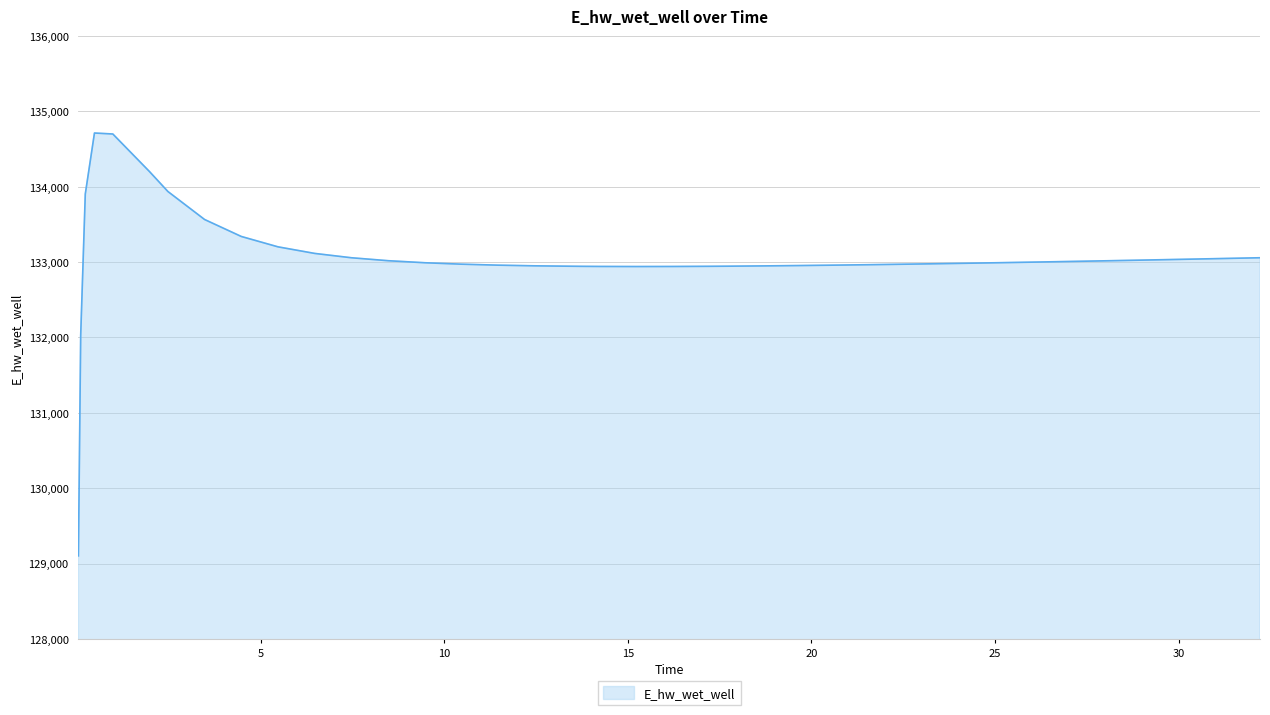

What is the smallest value displayed?

129102.1